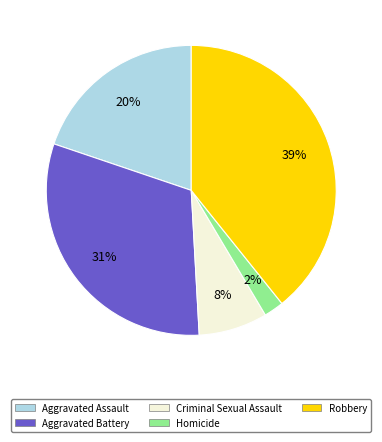

Which slice is the smallest?

Homicide